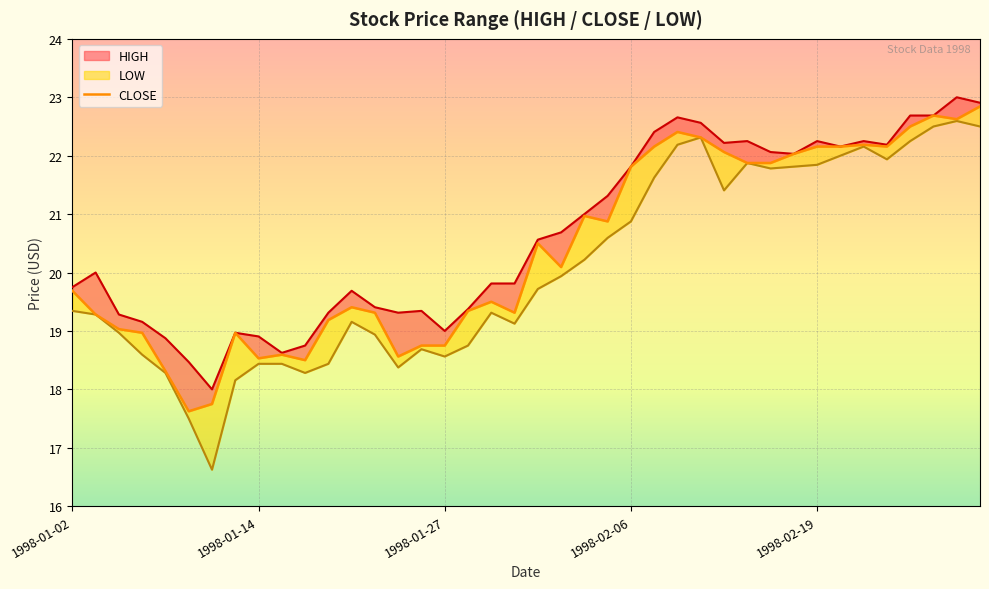

The chart shows a value of 22.3 at 27. True or false?

True